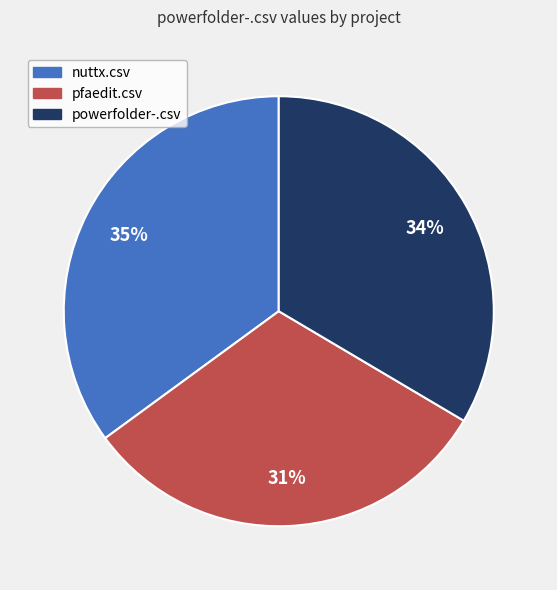

Rank the categories by value from lowest to highest.

pfaedit.csv, powerfolder-.csv, nuttx.csv